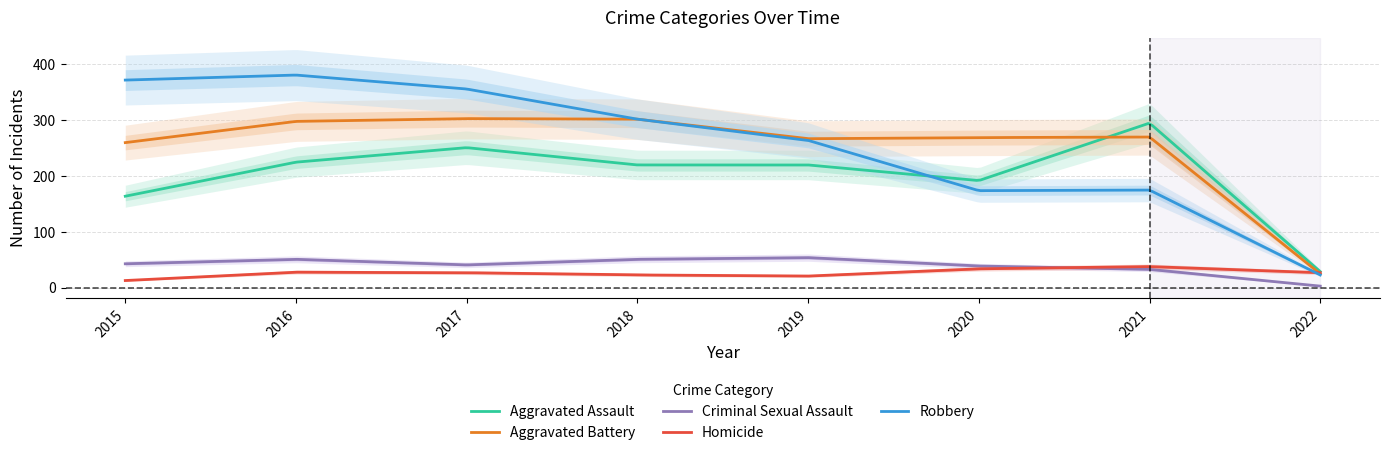

What is the value of the Homicide point at the 8th from the left?

27